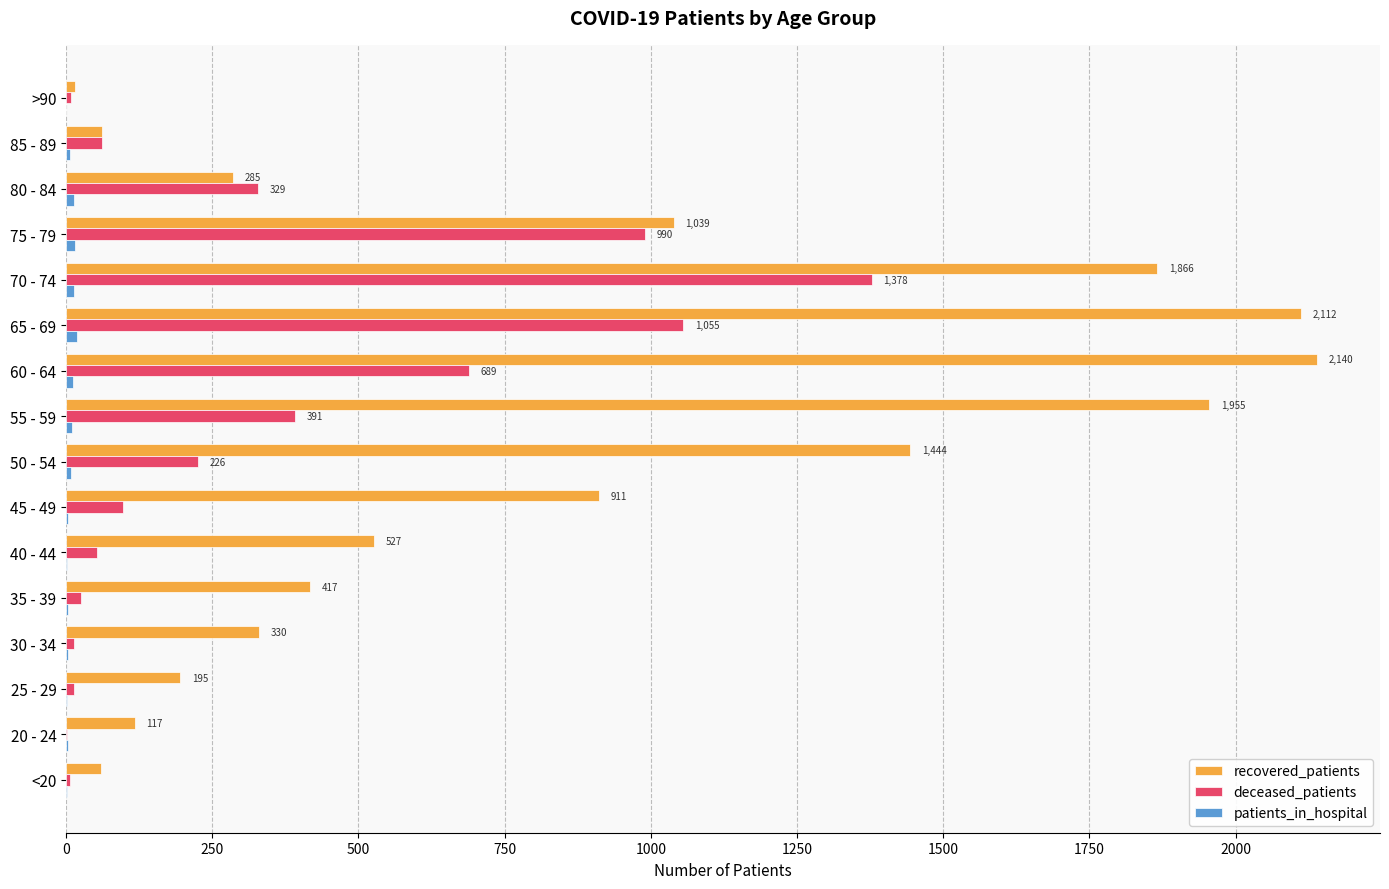

Which series has the largest total across all categories?

recovered_patients